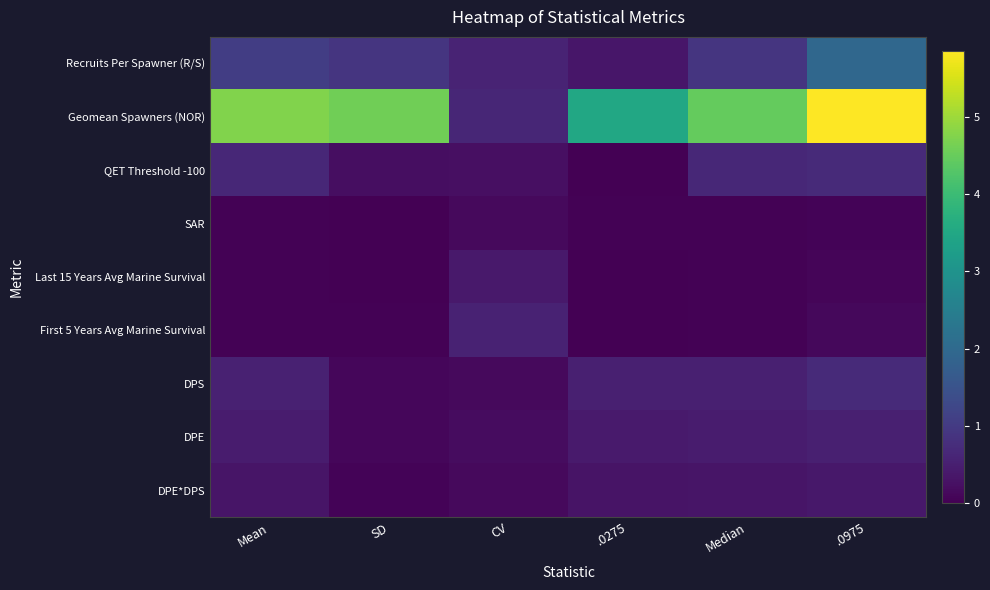

Which series changed the most between Mean and Median?

Geomean Spawners (NOR)